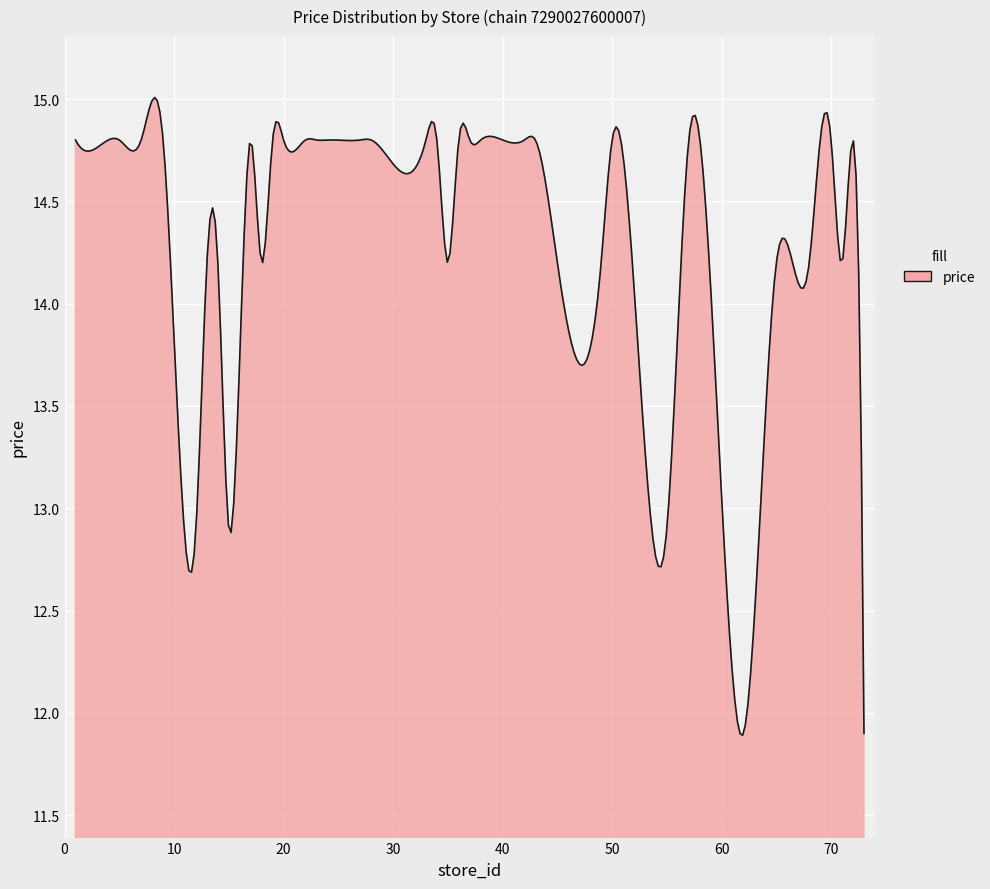

What is the difference between the maximum and minimum values?

3.1